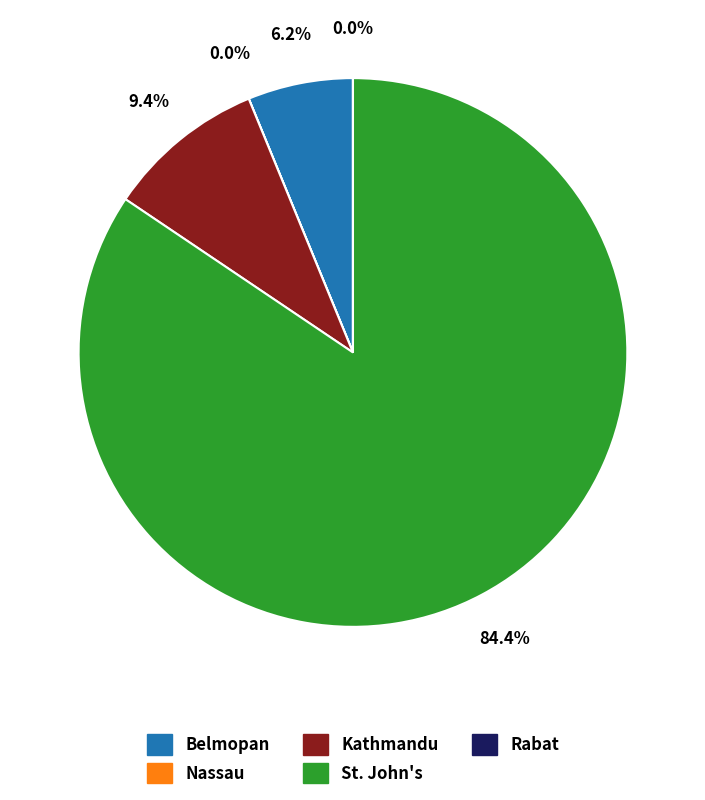

Which category has the biggest portion of the pie?

St. John's